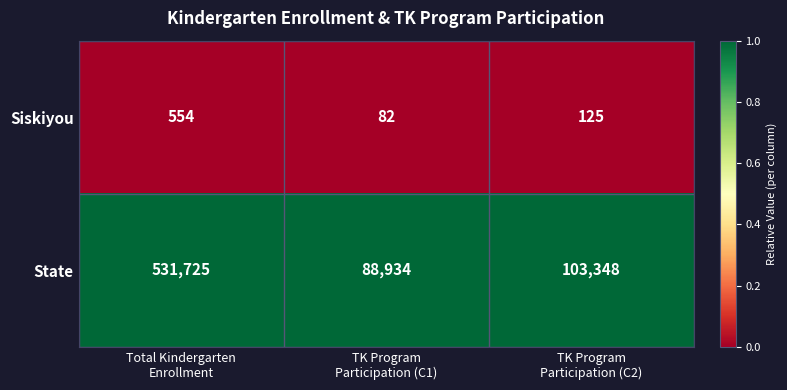

Which series has the largest range (max minus min)?

State